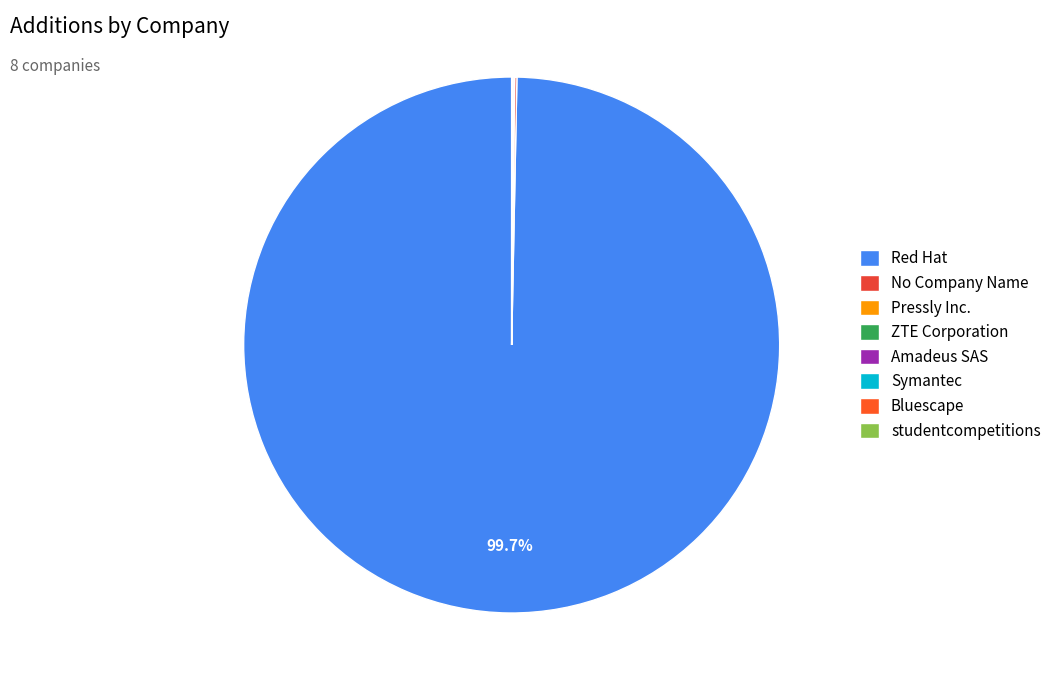

Which slice represents more than half of the pie?

Red Hat